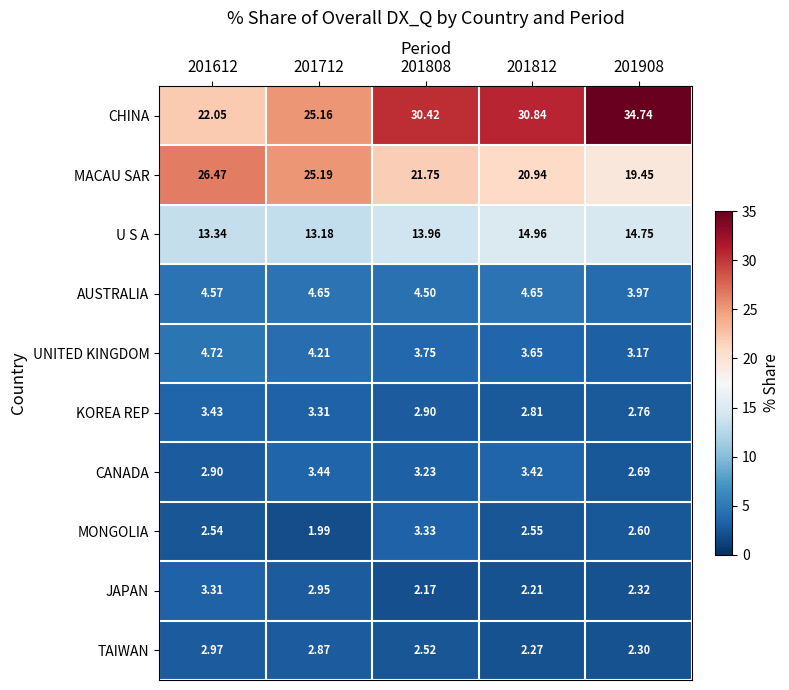

Which series changed the most between 201808 and 201908?

CHINA